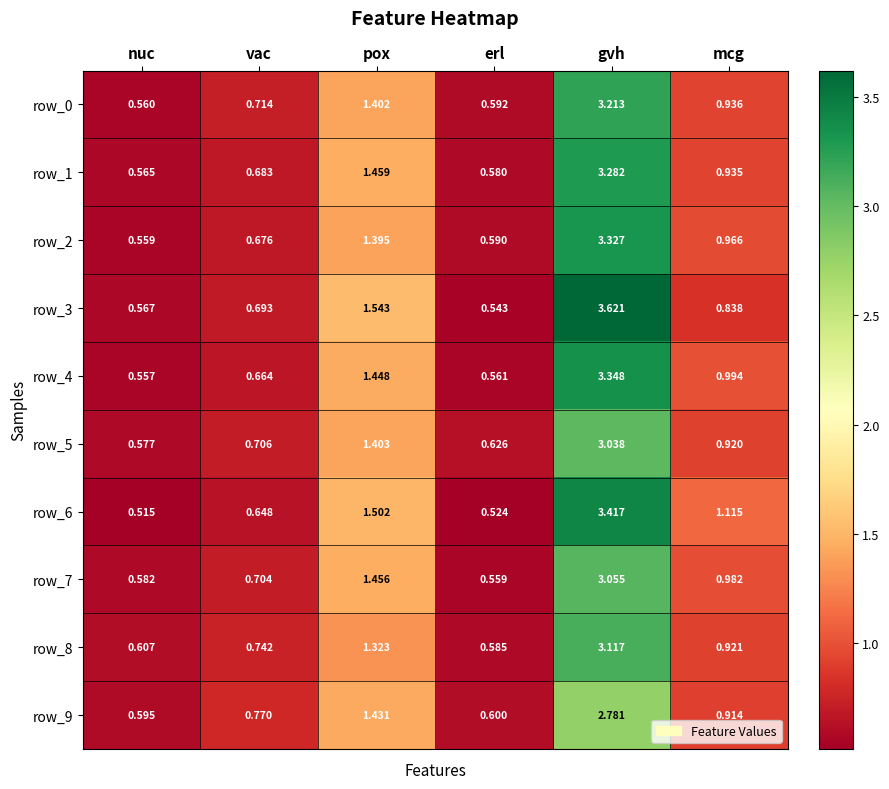

Which category has the highest value across all series?

gvh